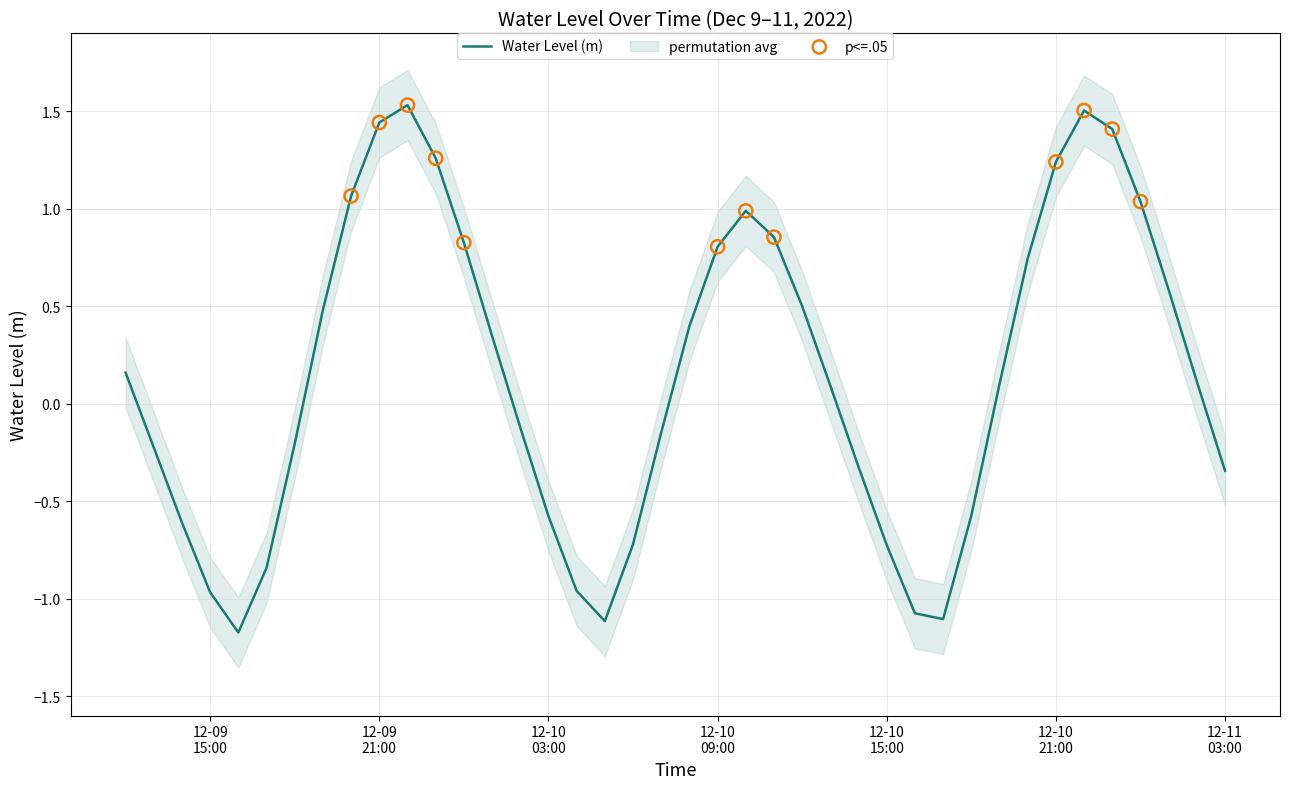

What is the change in value from 2022-12-09 18:00:00 to 2022-12-10 19:00:00?

+0.3